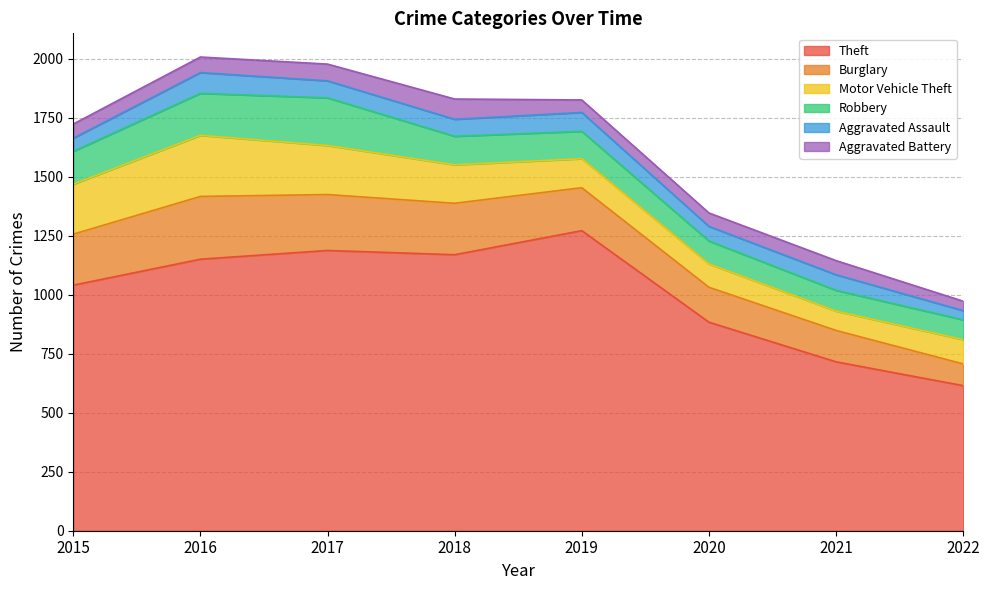

What is the value of the Aggravated Assault point at the 5th from the left?

80